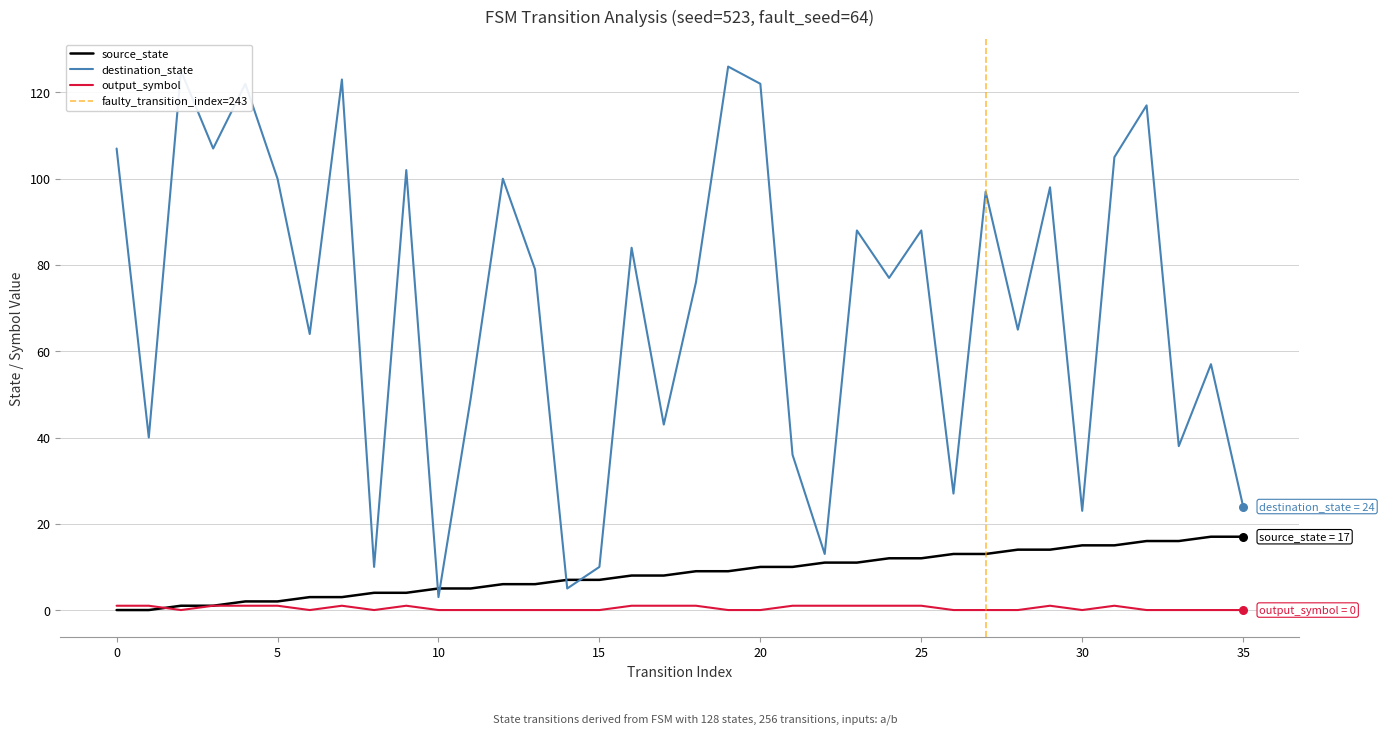

Which series contains the highest Y value?

destination_state